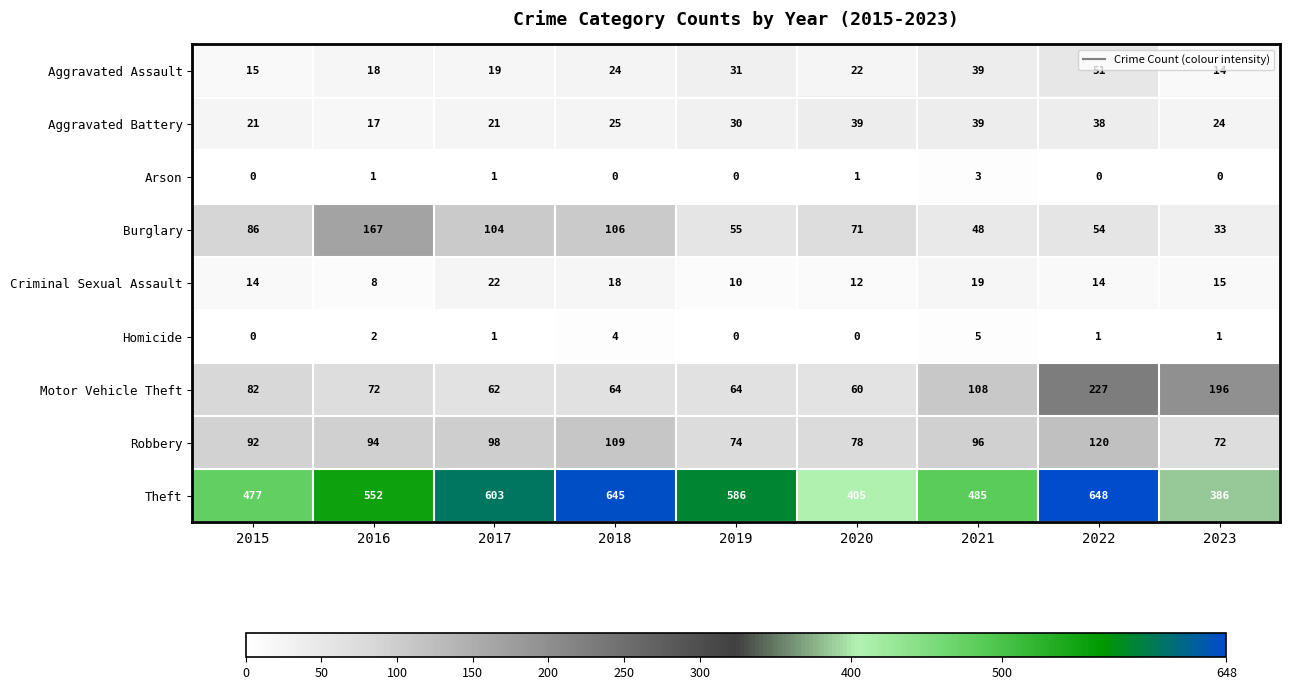

At how many categories does at least one series exceed 226?

9